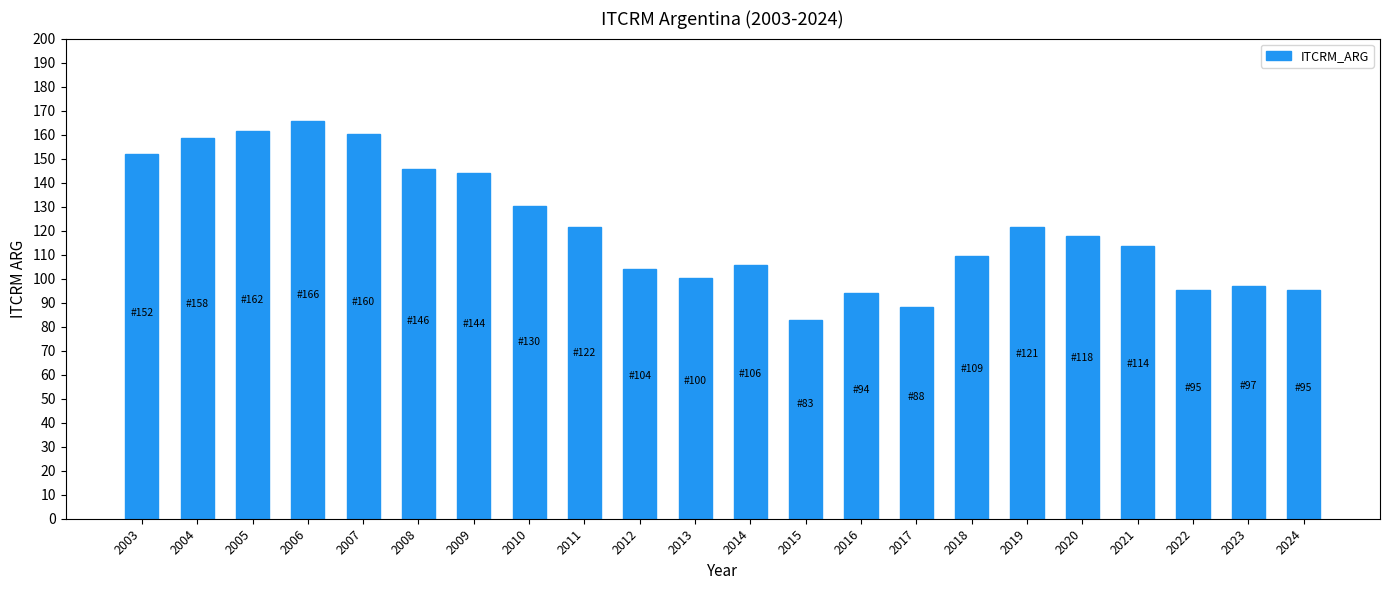

What is the smallest value displayed?

82.7